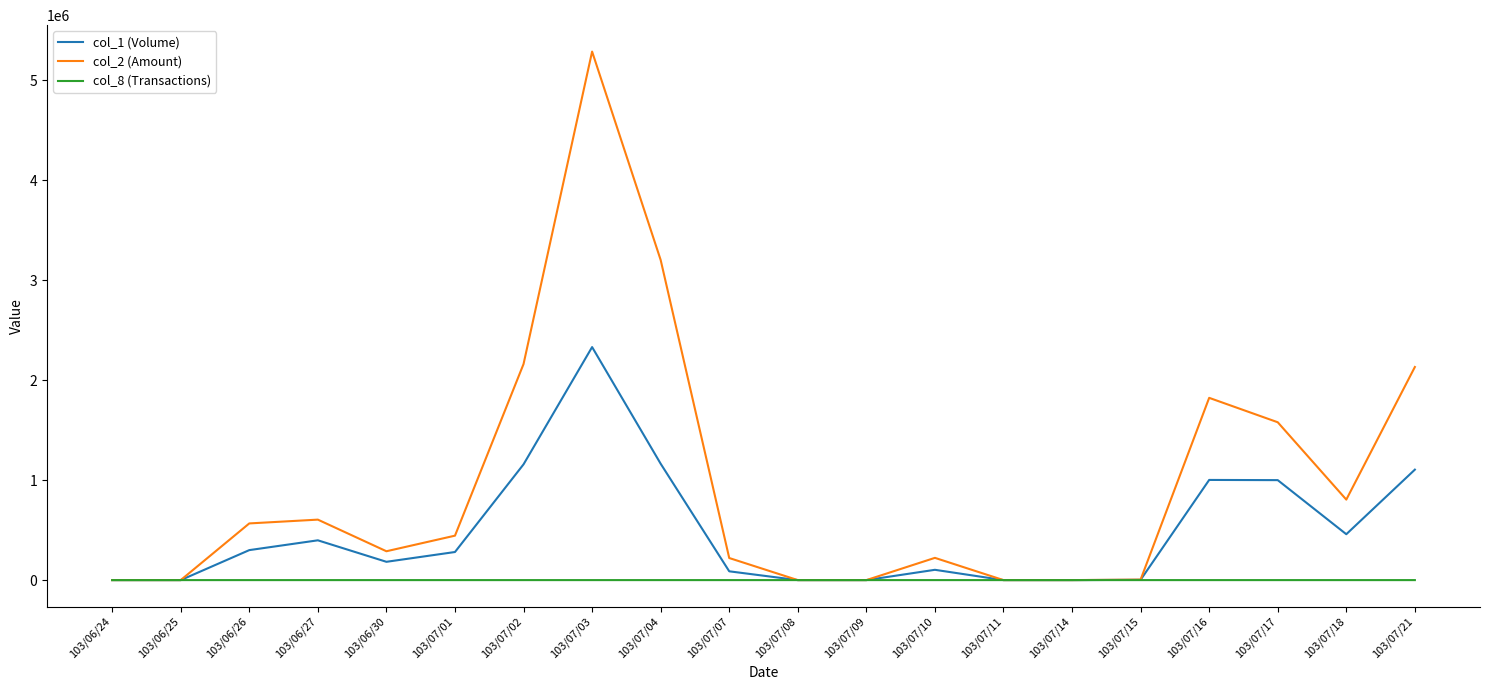

Which series has the largest total across all categories?

col_2 (Amount)